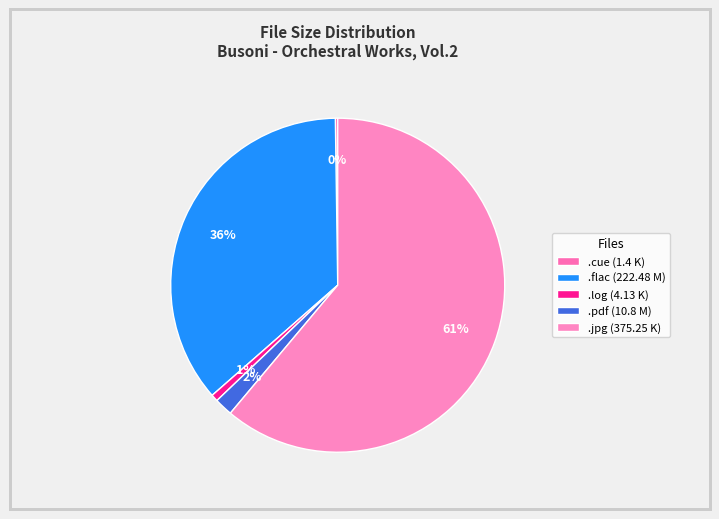

Rank the categories by value from lowest to highest.

Busoni - Orchestral Works, Vol.2.cue, Busoni - Orchestral Works, Vol.2.log, Busoni - Orchestral Works, Vol.2.pdf, Busoni - Orchestral Works, Vol.2.flac, CHAN+10302.jpg